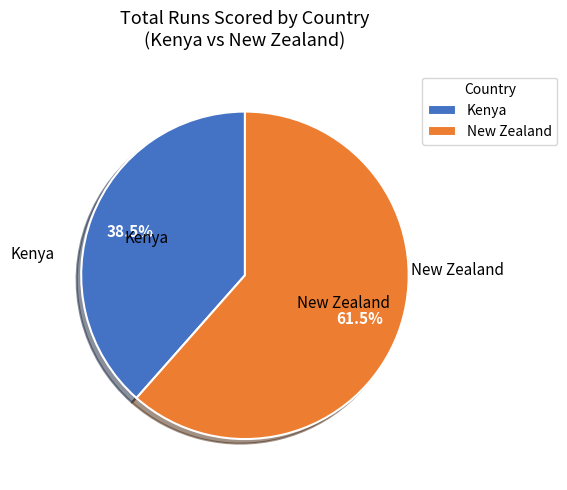

Between Kenya and New Zealand, which is larger?

New Zealand